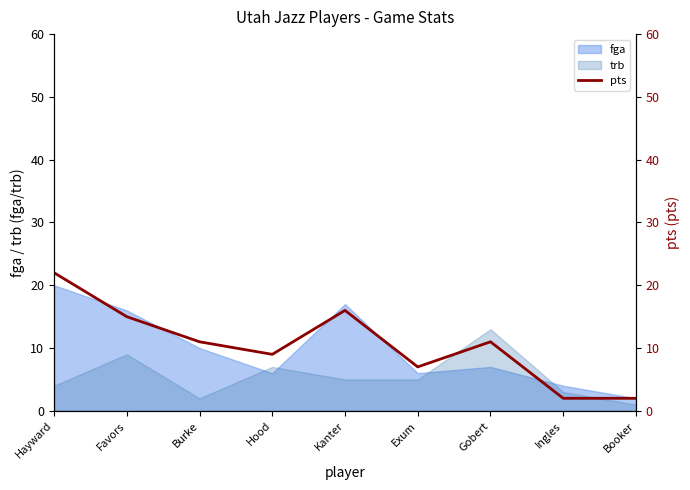

What is the label of the 9th point from the right?

Hayward